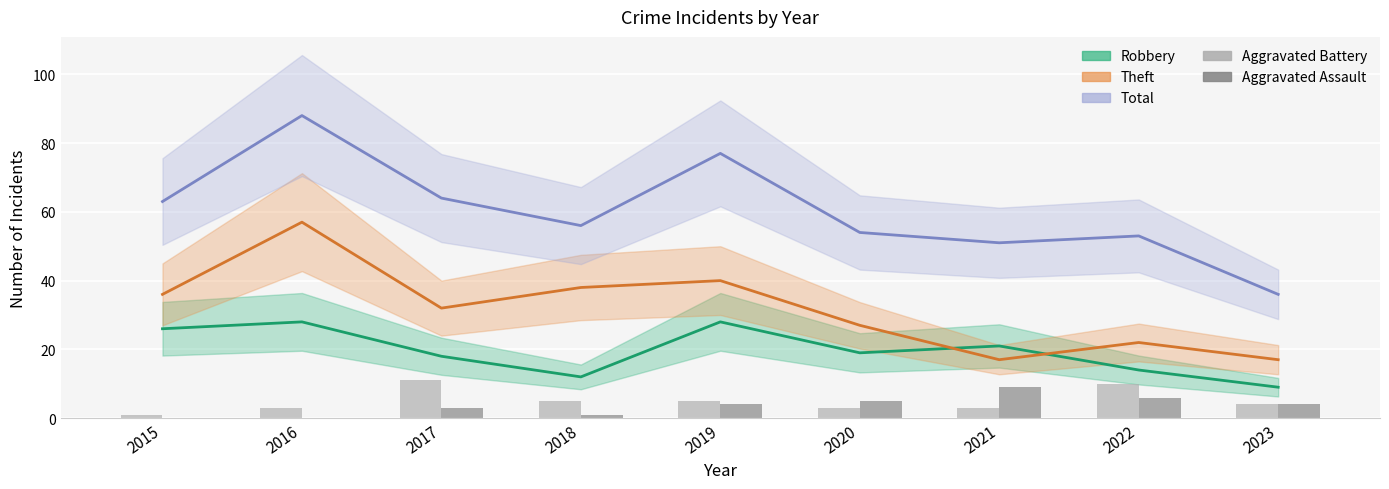

How many values in the Robbery series exceed 19?

4